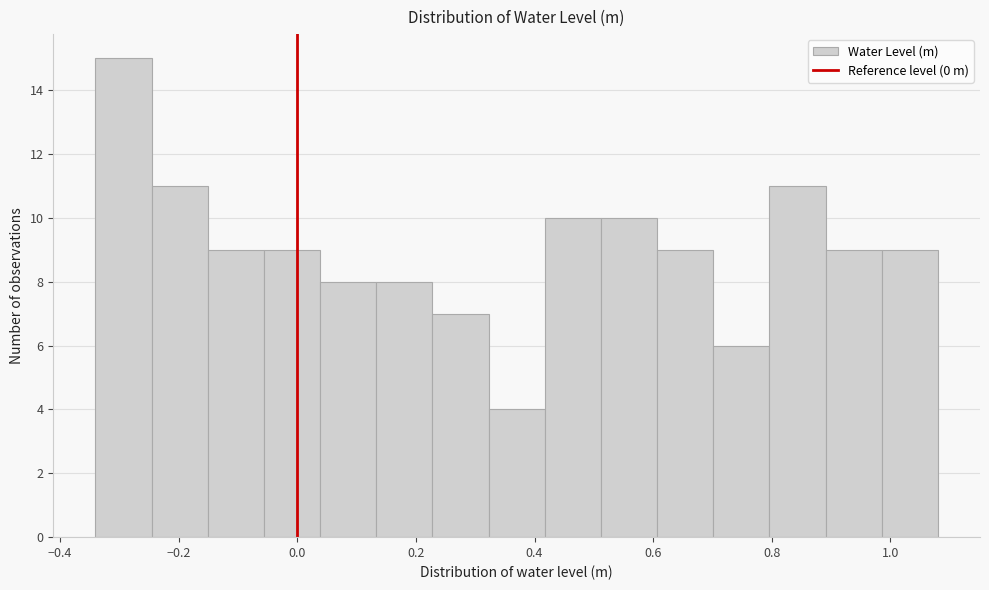

Which range on the x-axis has the tallest bar?

-0.34 to -0.24